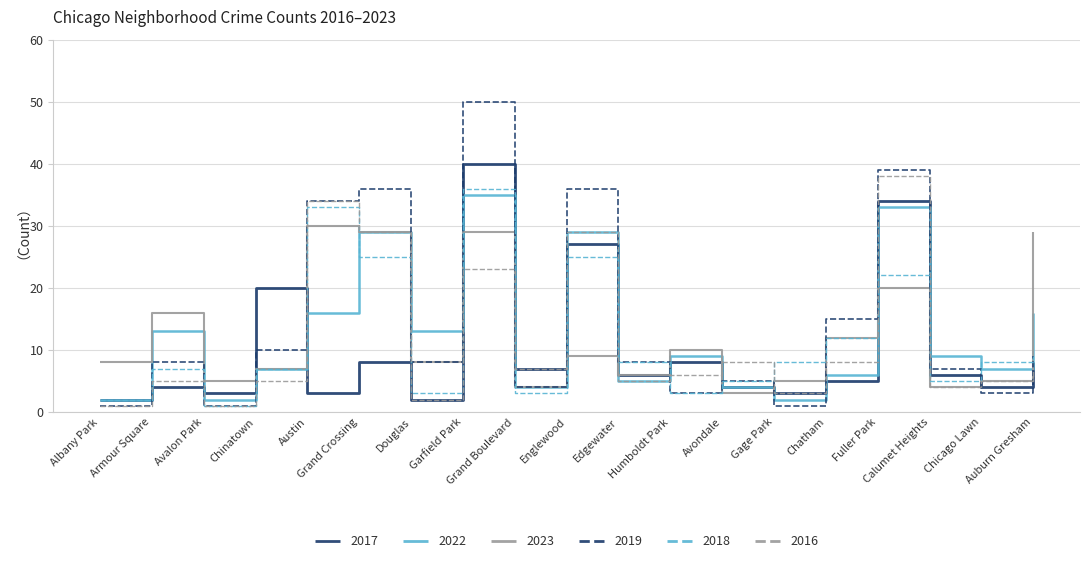

What is the difference between the maximum and second lowest values in the 2023 series?

26